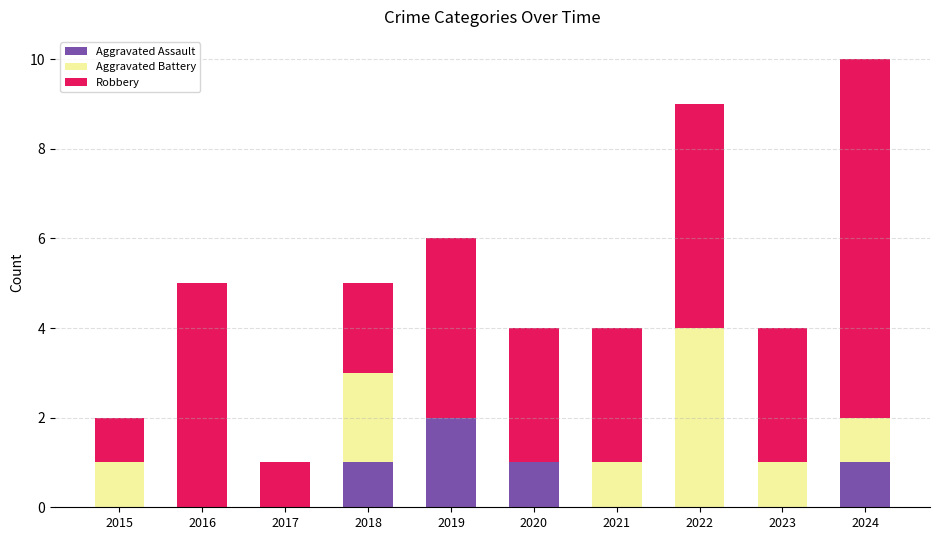

At which category is the sum across all series the highest?

2024